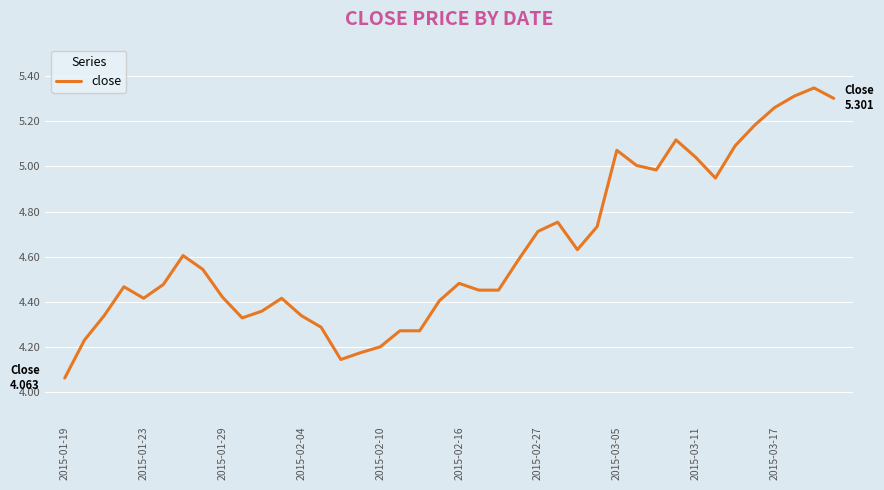

Which label corresponds to the largest value in the chart?

38